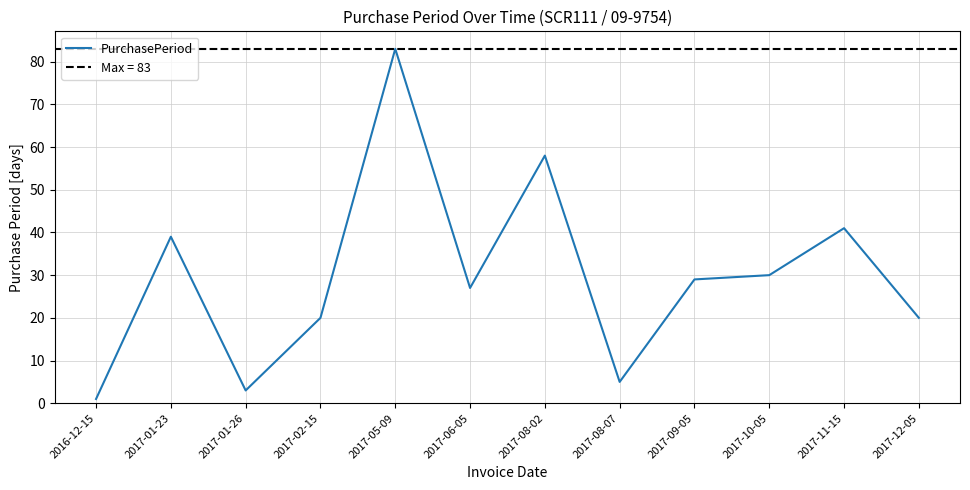

Approximately how many times larger is the value at 2017-11-15 compared to 2017-02-15?

2.0